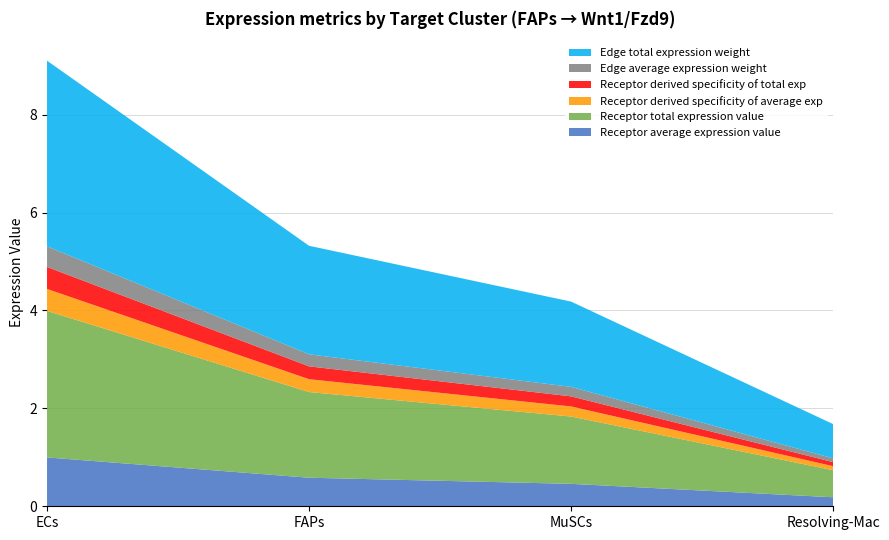

Reading right to left, transcribe all the data shown in this chart.

Receptor average expression value: Resolving-Mac=0.2	MuSCs=0.5	FAPs=0.6	ECs=1.0
Receptor total expression value: Resolving-Mac=0.6	MuSCs=1.4	FAPs=1.8	ECs=3.0
Receptor derived specificity of average exp: Resolving-Mac=0.1	MuSCs=0.2	FAPs=0.3	ECs=0.4
Receptor derived specificity of total exp: Resolving-Mac=0.1	MuSCs=0.2	FAPs=0.3	ECs=0.4
Edge average expression weight: Resolving-Mac=0.1	MuSCs=0.2	FAPs=0.2	ECs=0.4
Edge total expression weight: Resolving-Mac=0.7	MuSCs=1.7	FAPs=2.2	ECs=3.8